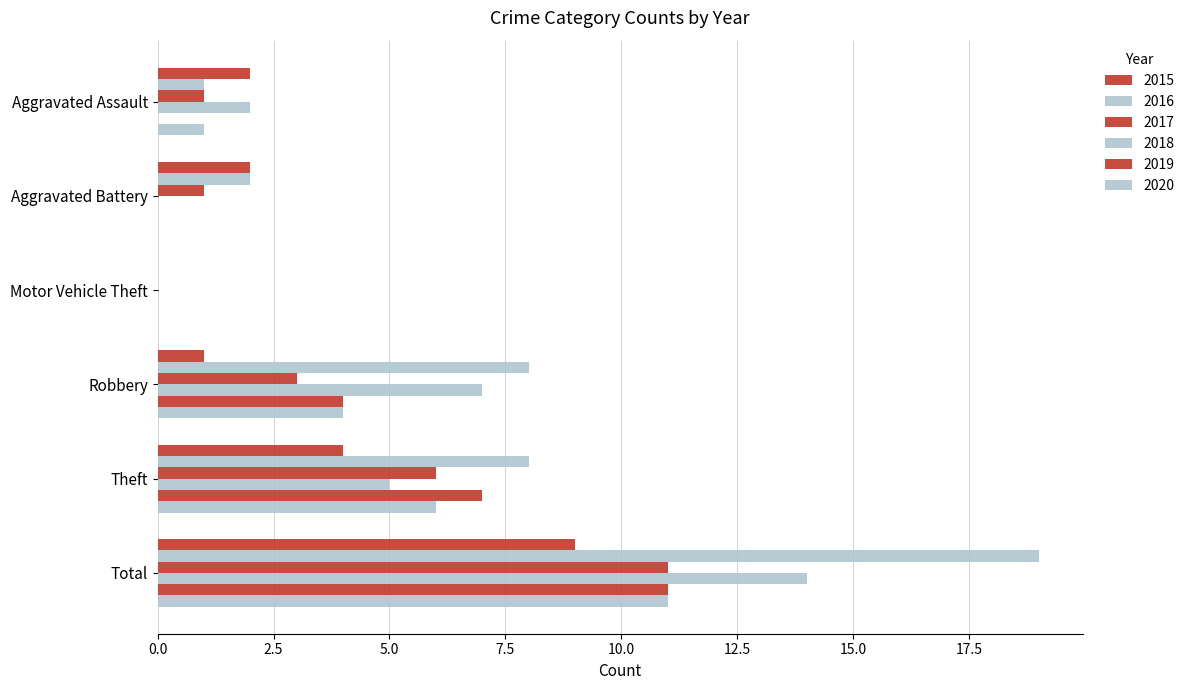

How many distinct data groups are displayed?

6